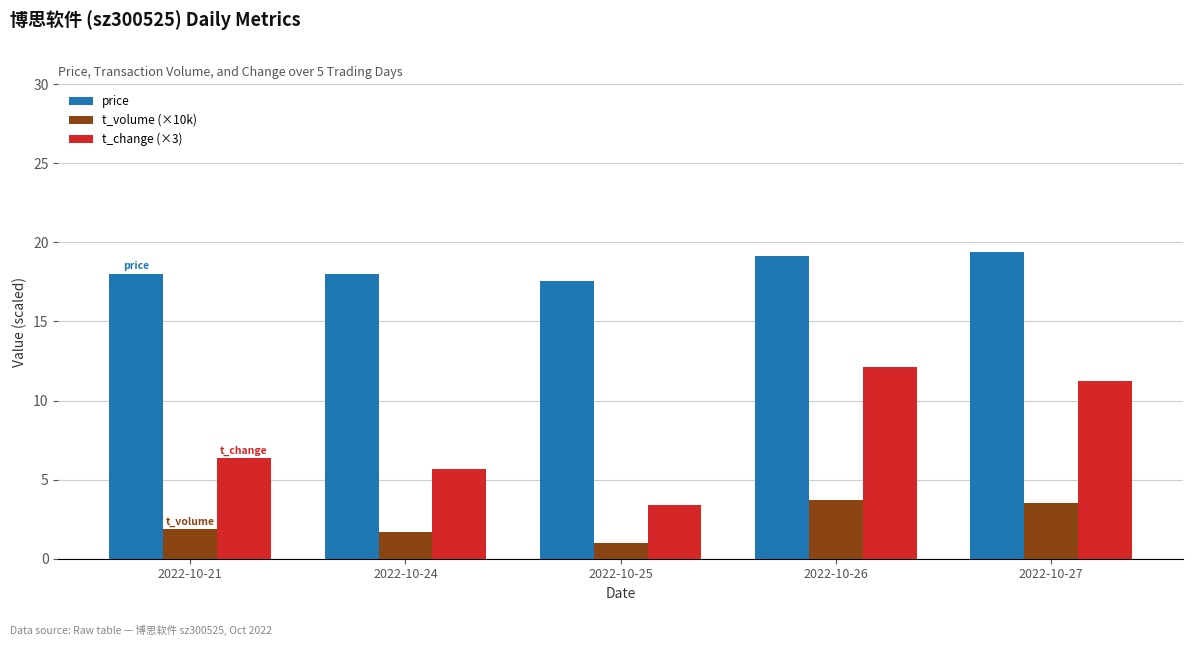

The t_volume (×10k) series shows 1.0 at 2022-10-25. True or false?

True